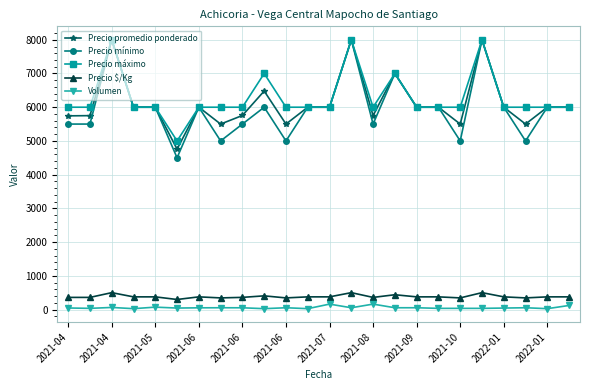

True or false: Precio promedio ponderado has more than 0 points higher than both neighbors.

True